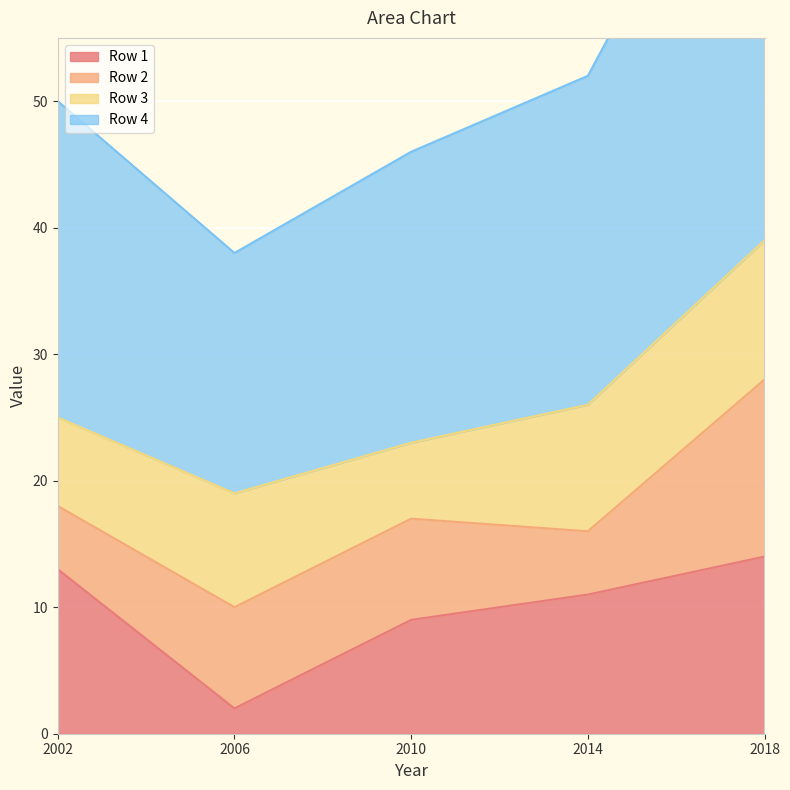

Is it true that Row 1 equals 22 at 2018?

False